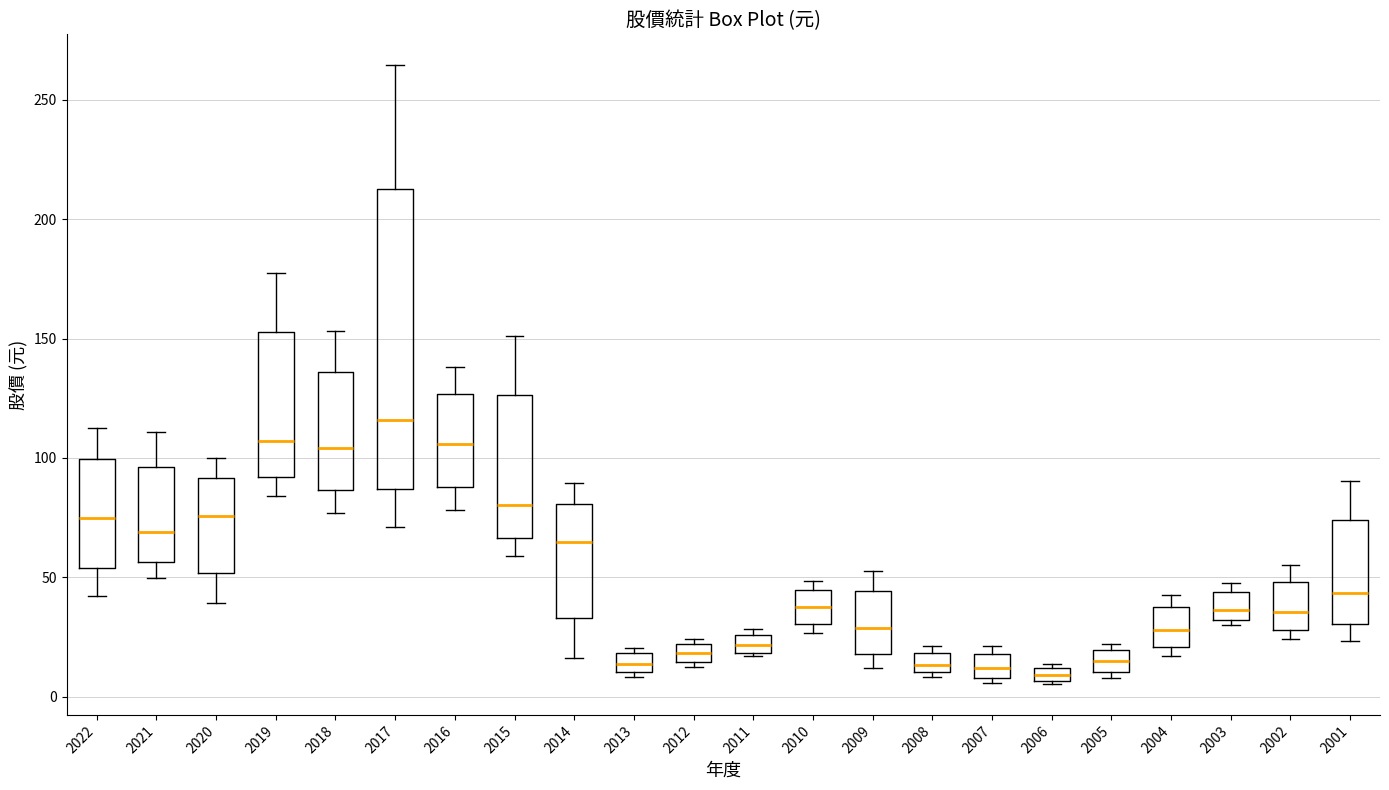

Comparing the boxes themselves (not the whiskers), which one is the tallest?

2017